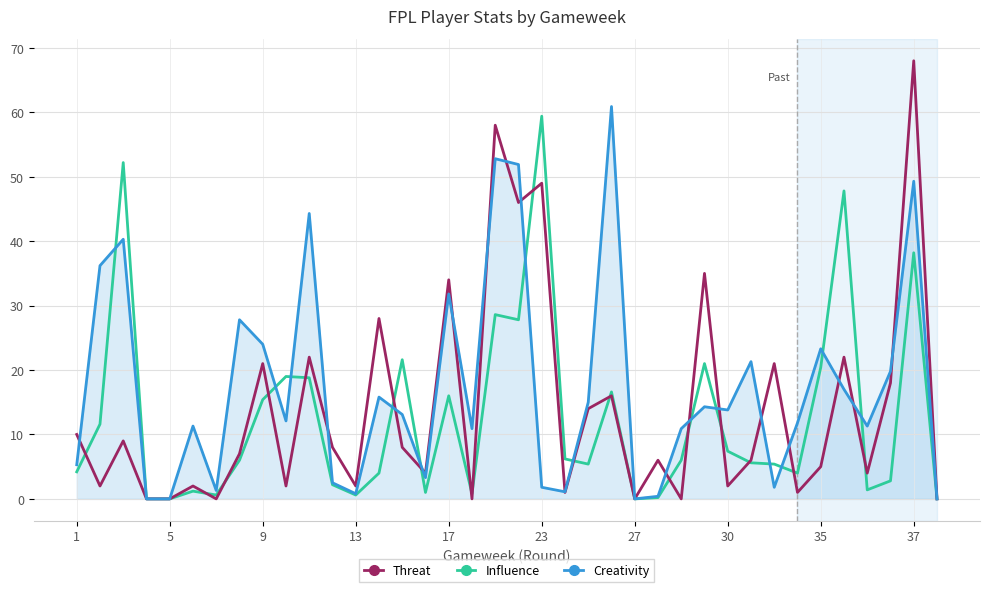

What is the average value of the Influence series?

12.6